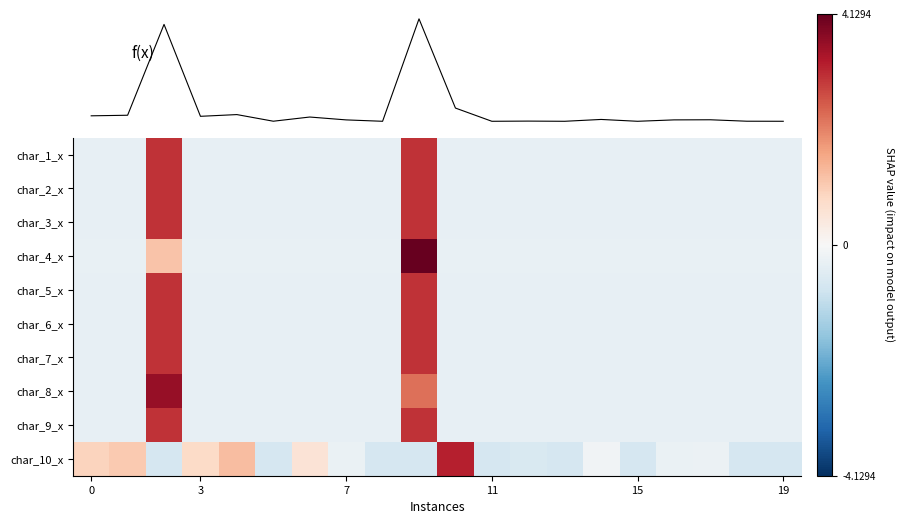

How many positive values does the char_8_x series have?

2